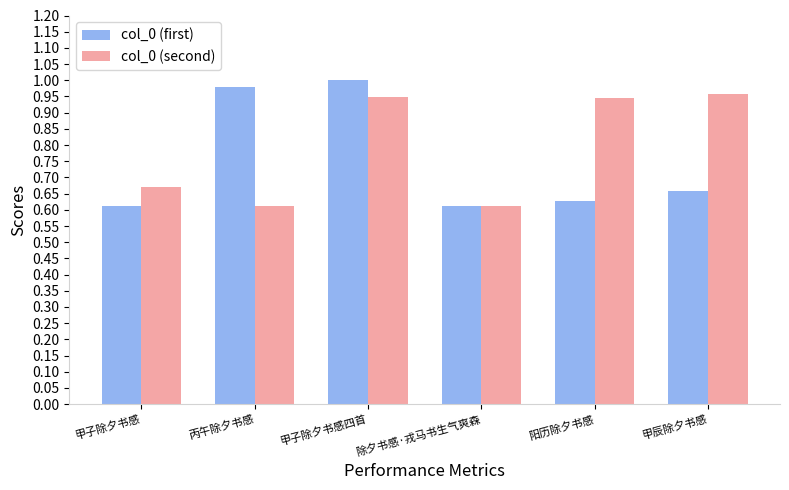

At how many categories does at least one series exceed 0?

6